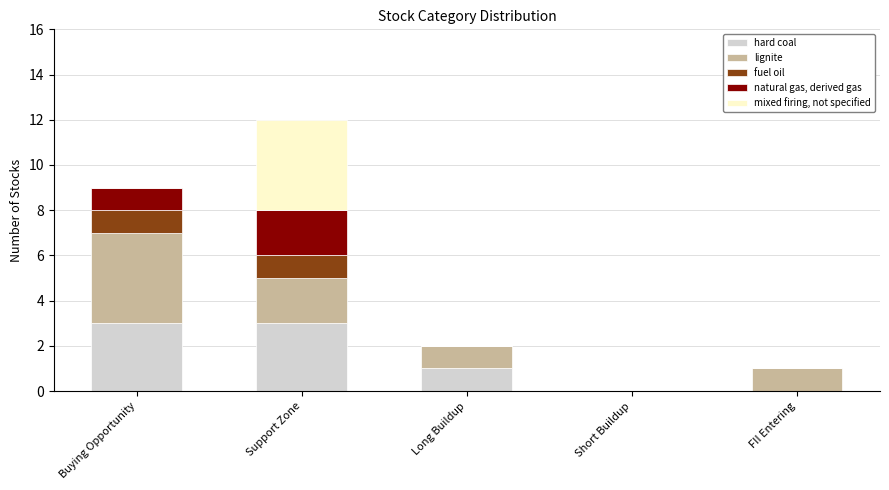

How many categories are shown in the chart?

5